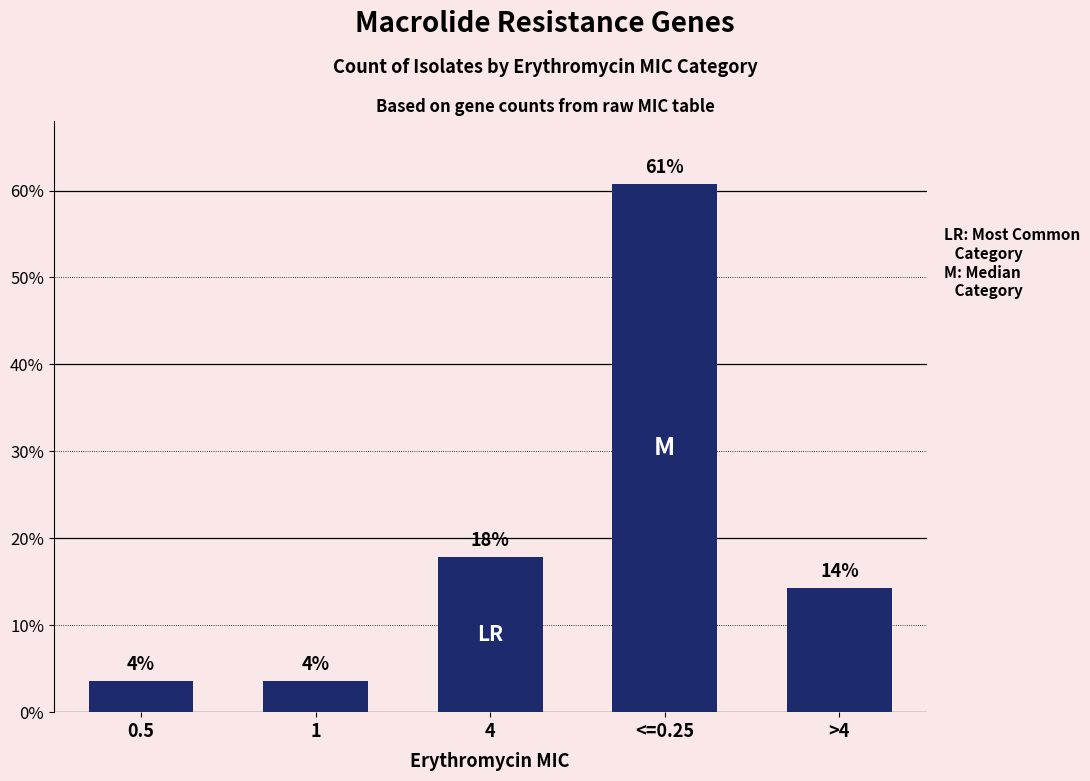

How many bars are there in total?

5